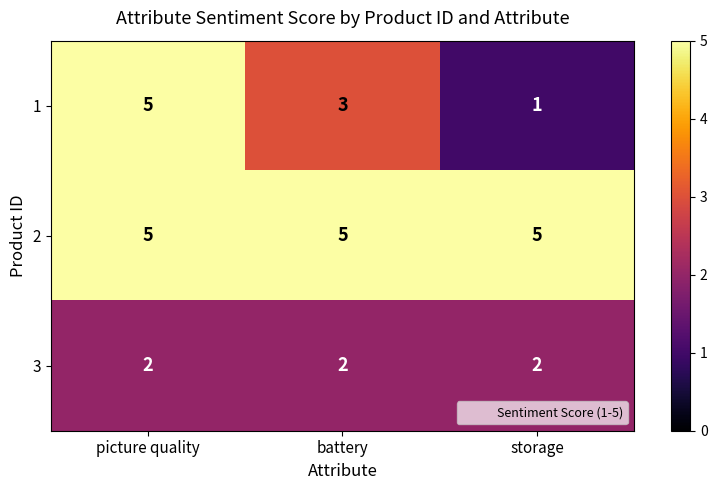

What is the sum of the 2 values at storage and picture quality?

10